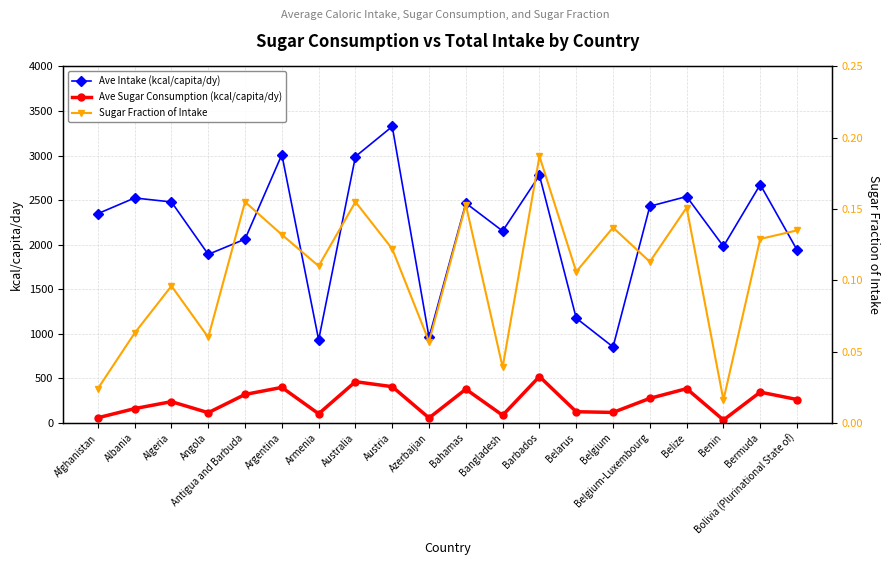

Which label corresponds to the smallest value in the chart?

Benin